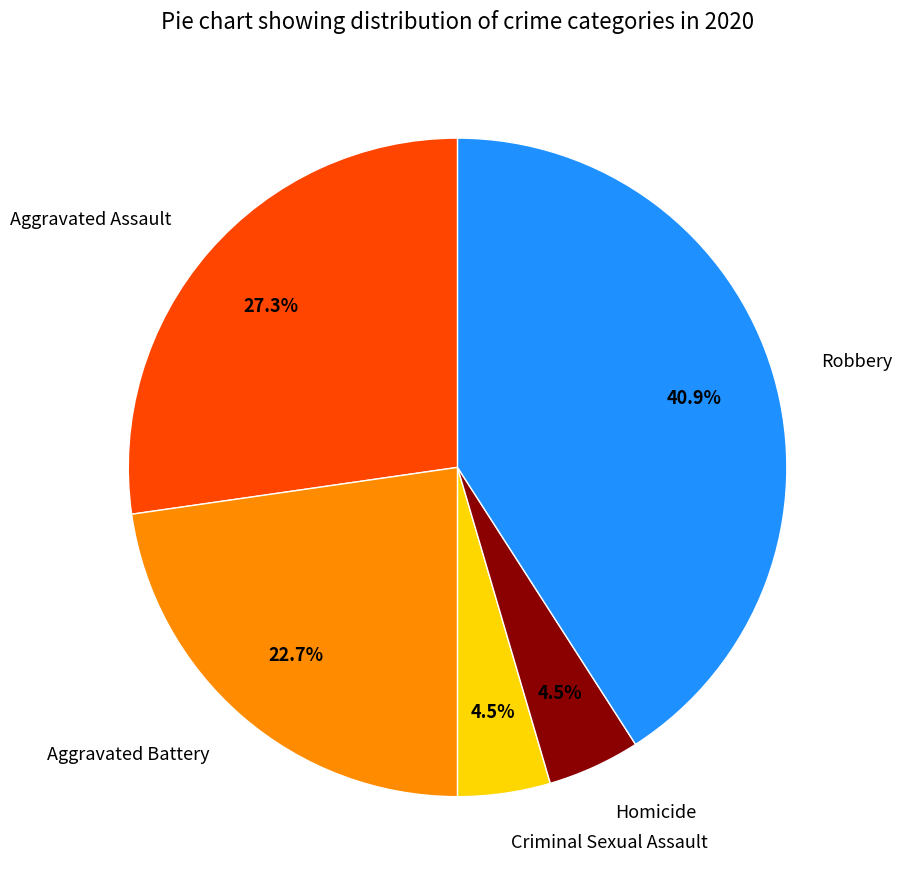

Is Criminal Sexual Assault the majority of the pie?

No